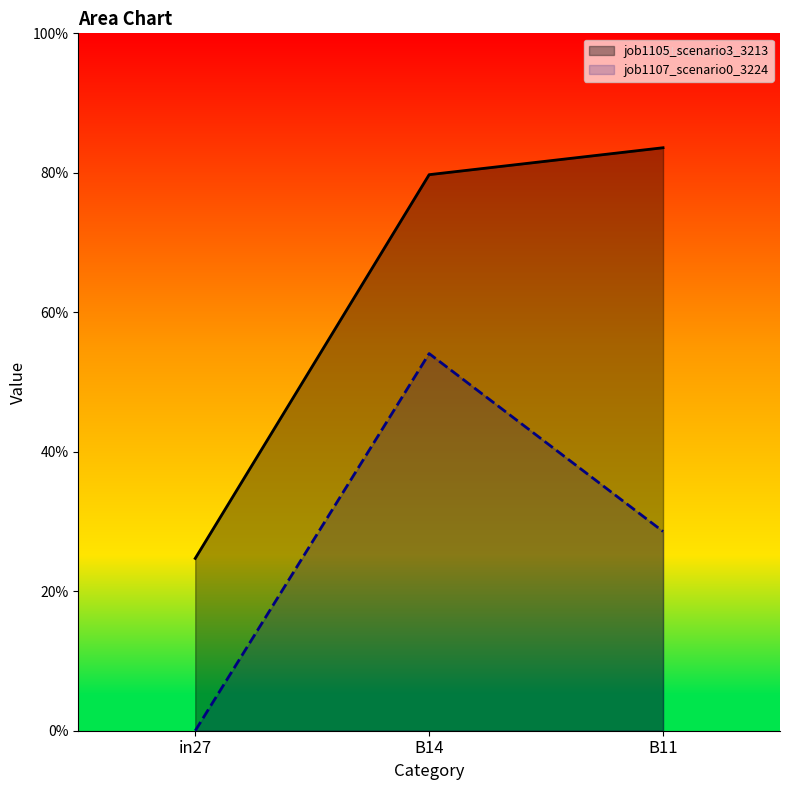

What is the label of the 1st point from the left?

in27